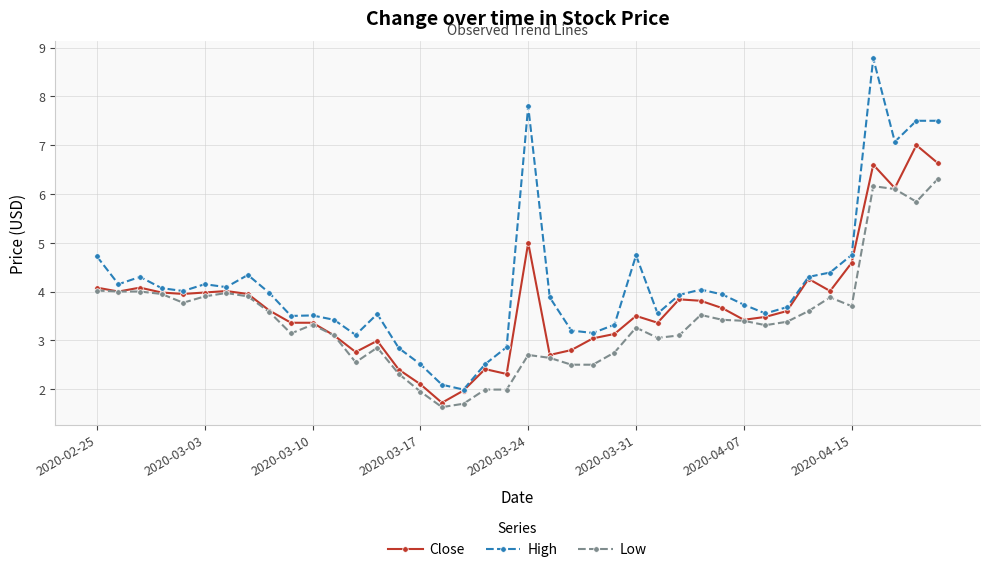

Rank the series by their maximum value, from highest to lowest.

High, Close, Low